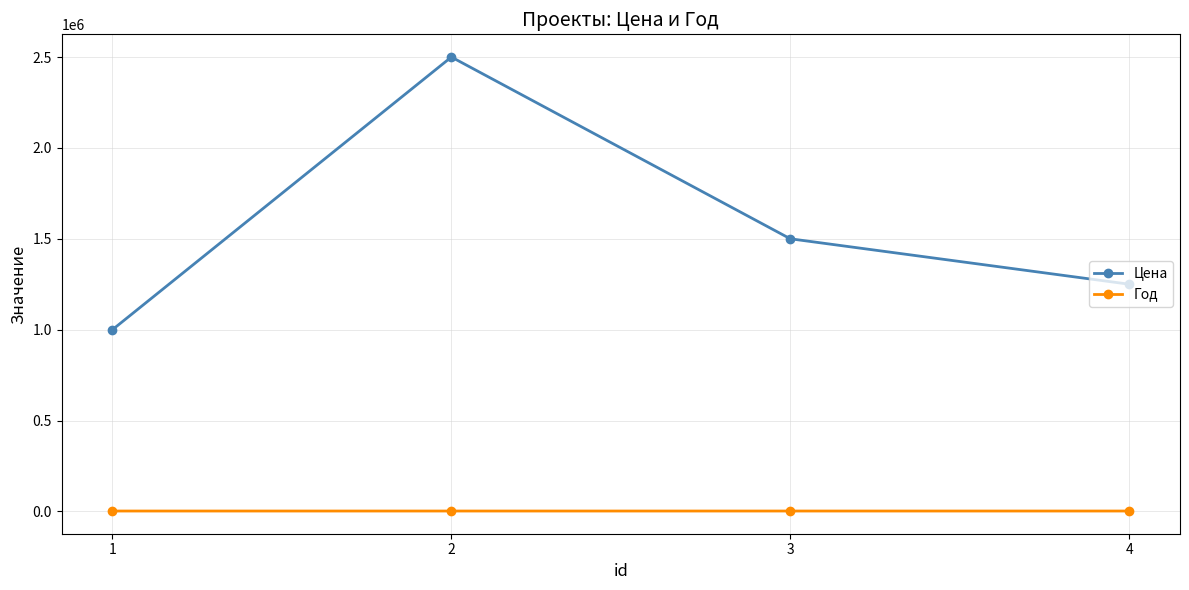

True or false: Цена has more than 2 interior local peaks.

False